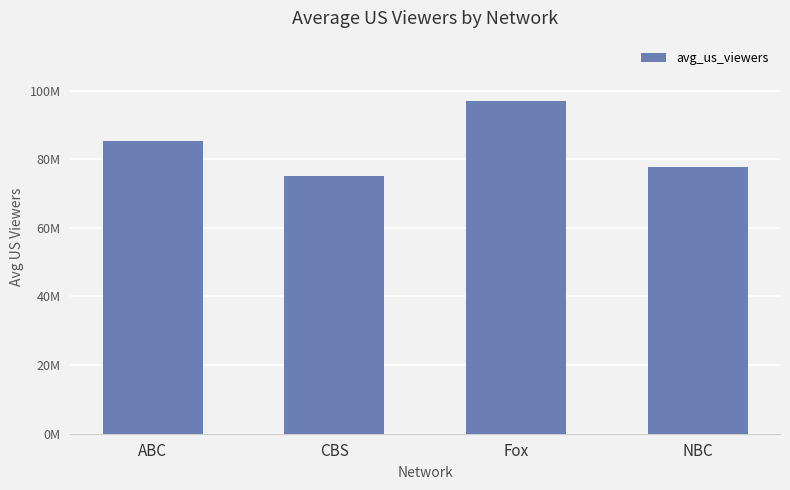

Are the bars horizontal?

No